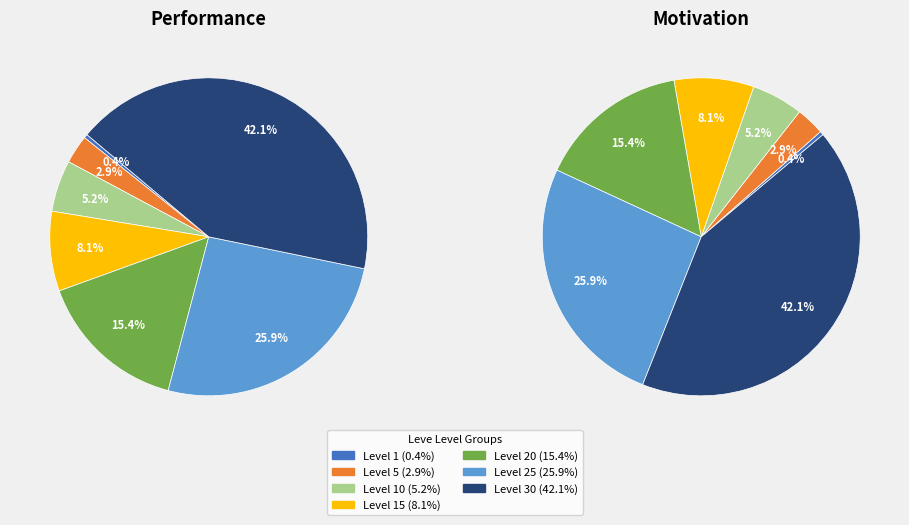

Which category has the biggest portion of the pie?

Level 30